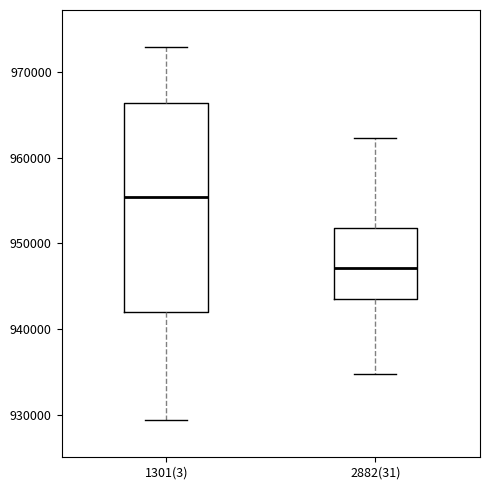

Where does the upper whisker of the box for 2882(31) end on the y-axis? The values are not printed on the chart, so give them approximately, as read against the axis.

962000